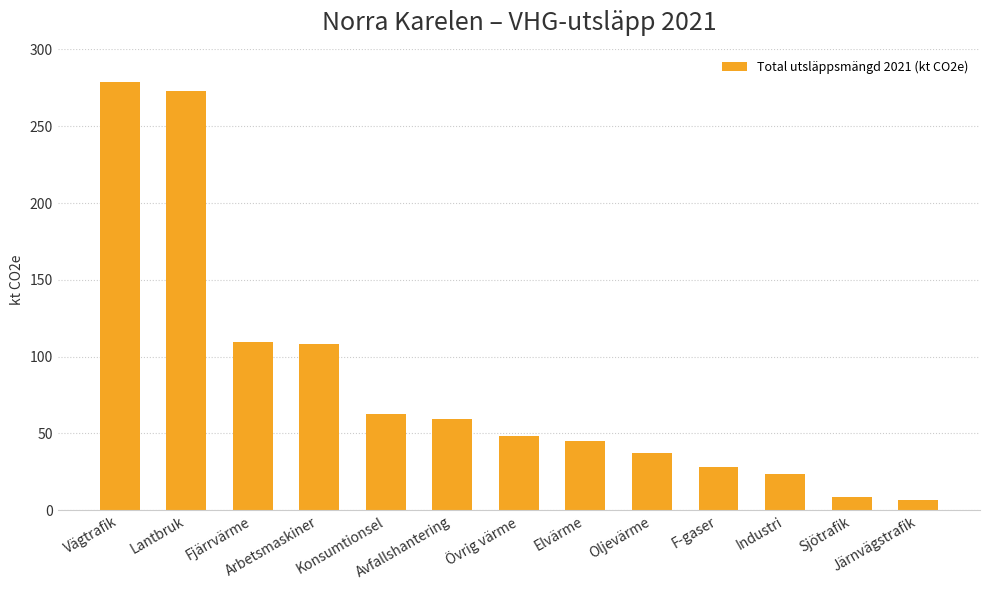

What is the difference between the maximum and minimum values?

271.9